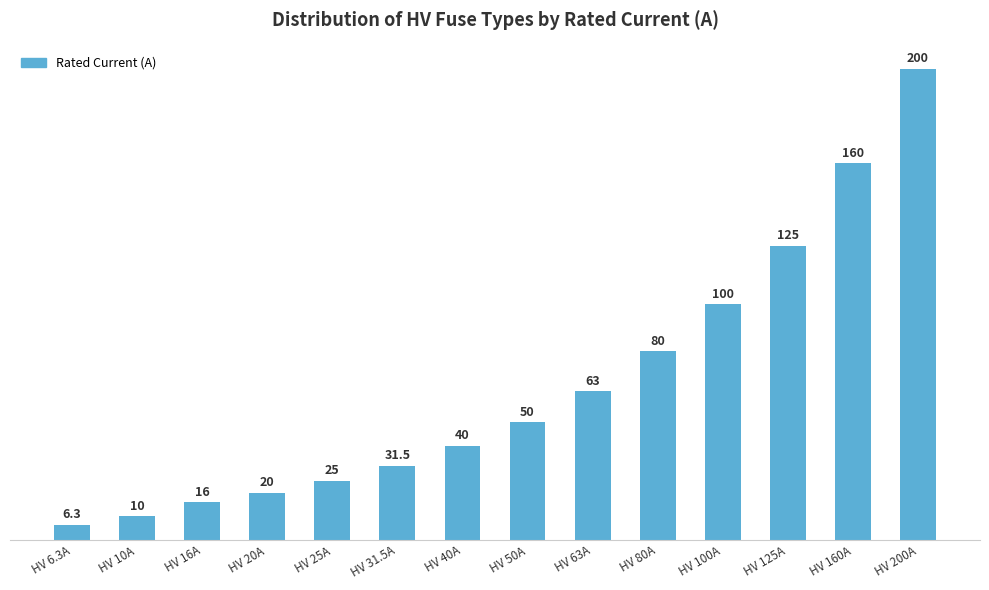

Reading left to right, extract all data points from this chart.

6.3	10.0	16.0	20.0	25.0	31.5	40.0	50.0	63.0	80.0	100.0	125.0	160.0	200.0